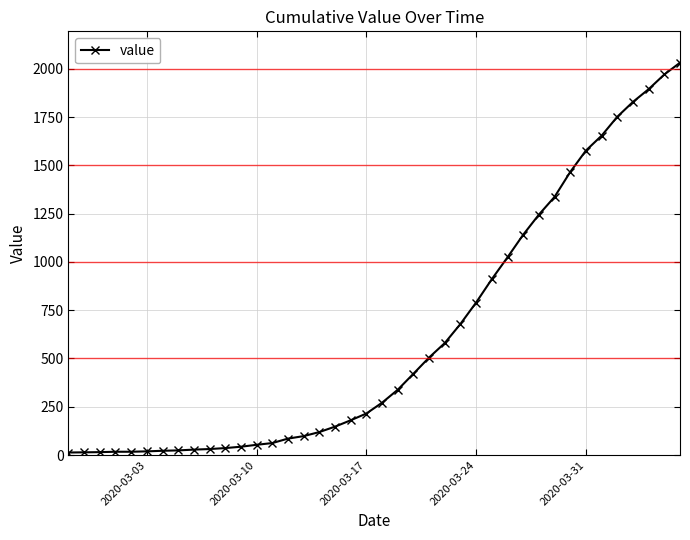

What is the average value?

616